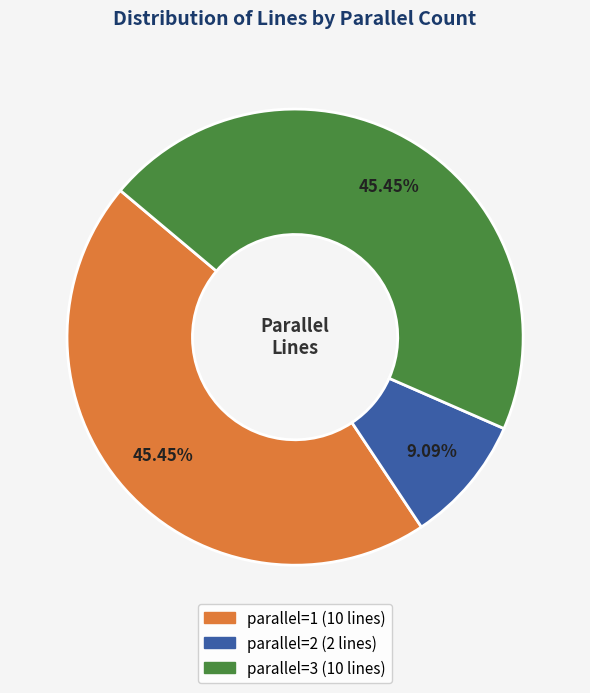

Does any single category account for the majority?

No